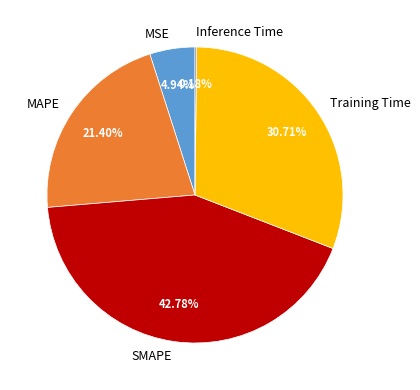

To the nearest percent, what percentage of the pie is Training Time?

31%